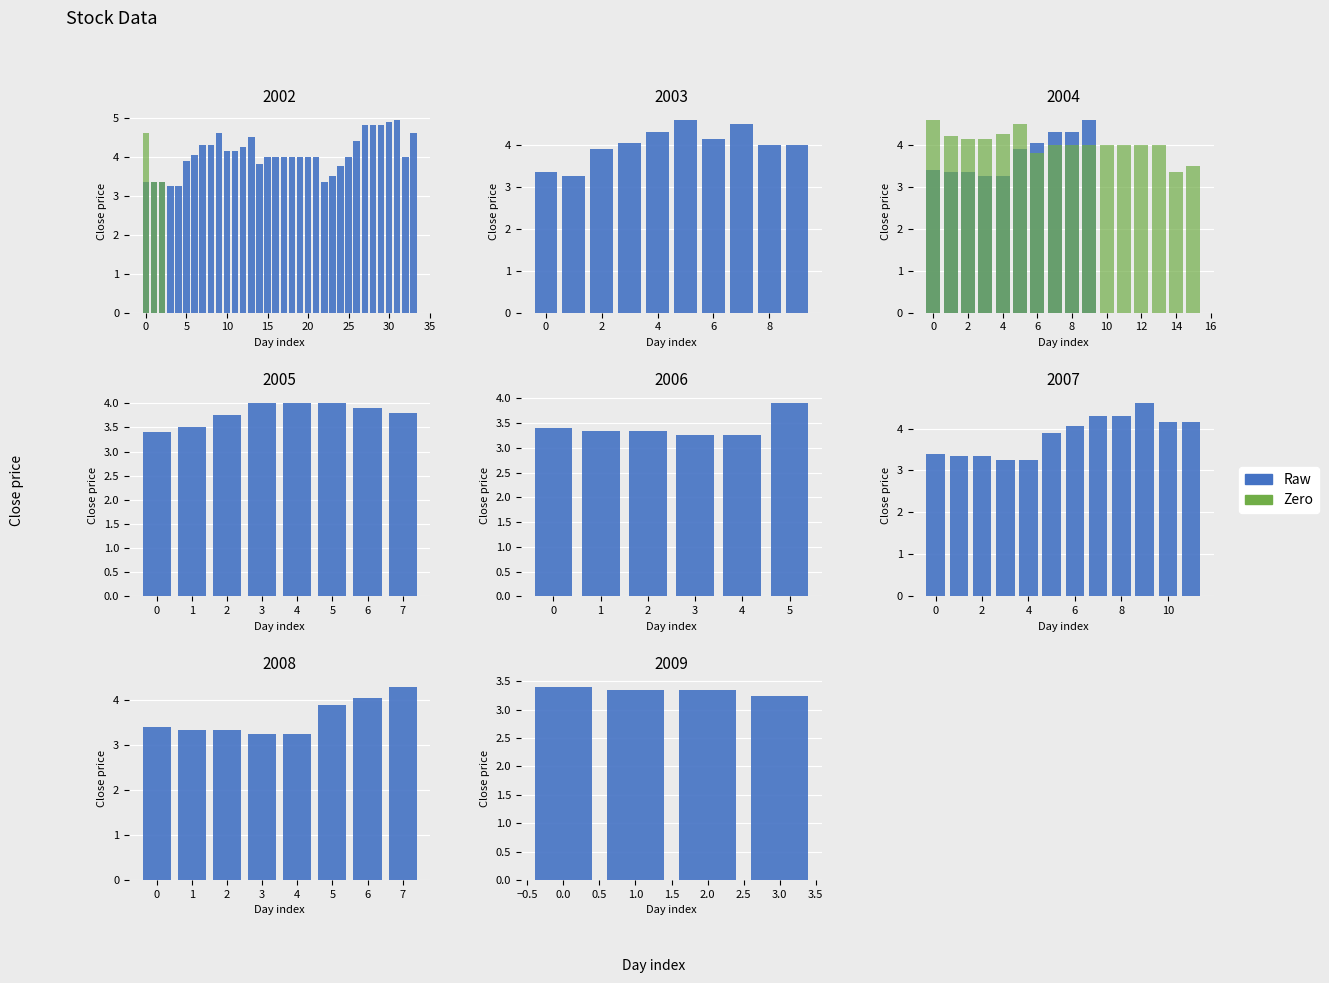

Are the bars horizontal?

No